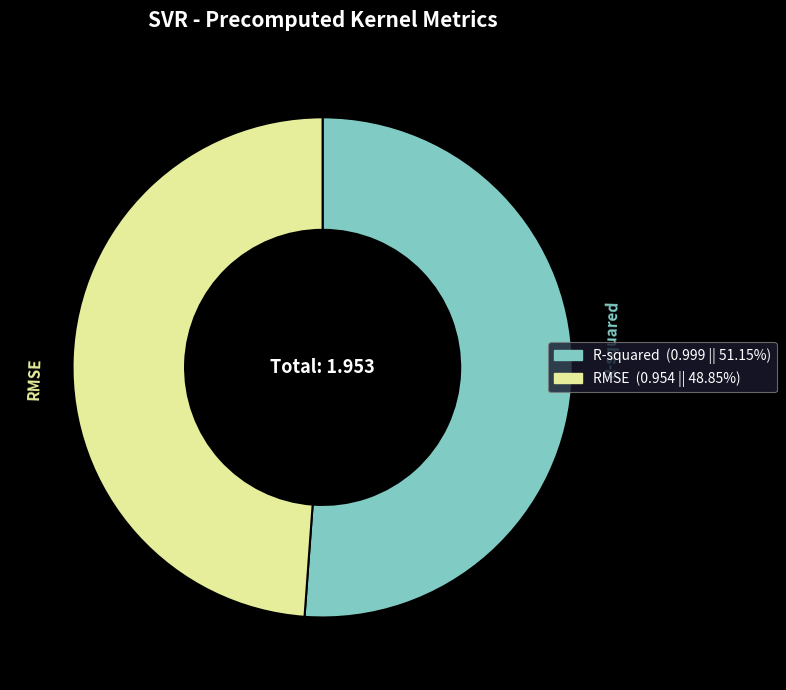

Which slice is the largest?

R-squared